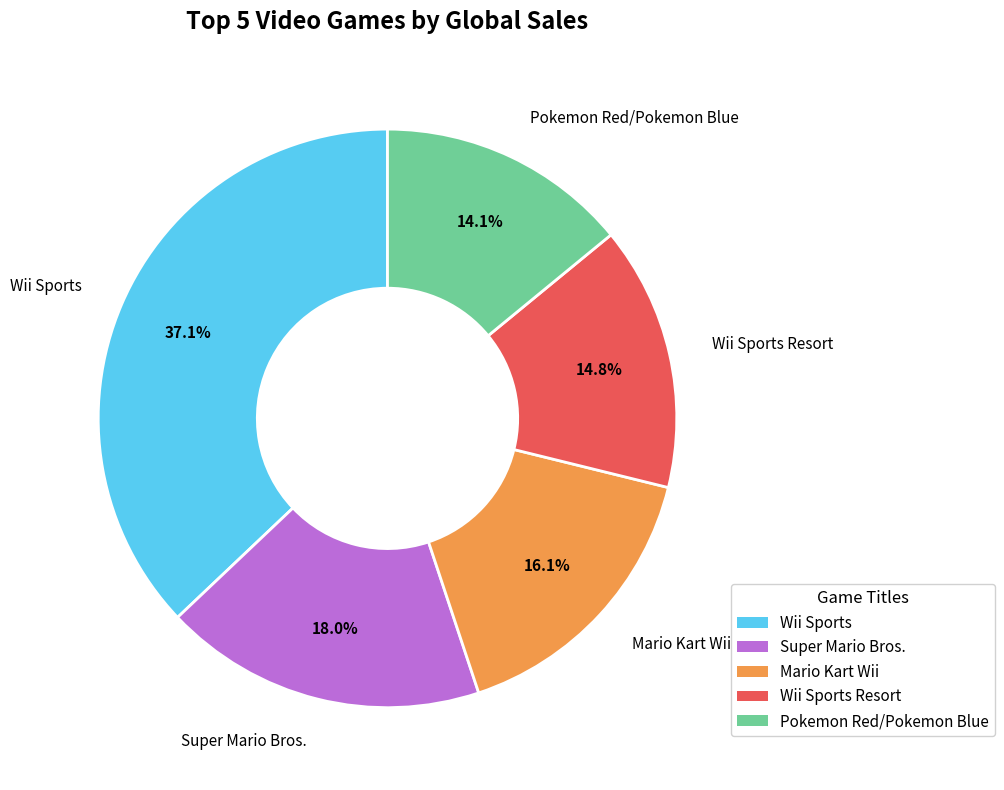

Is there any slice that represents more than half of the pie?

No